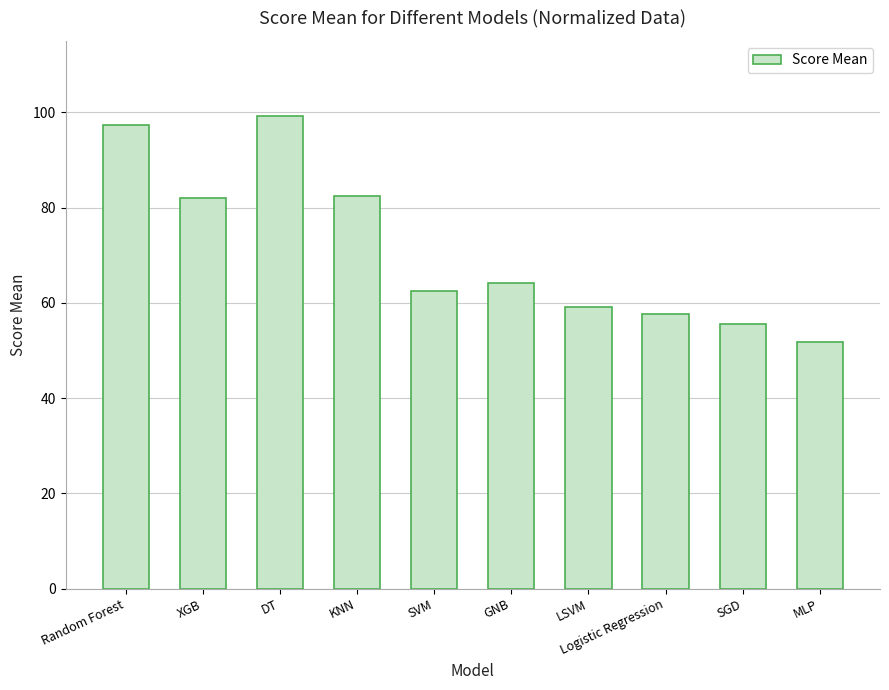

What is the label of the 4th bar from the right?

LSVM